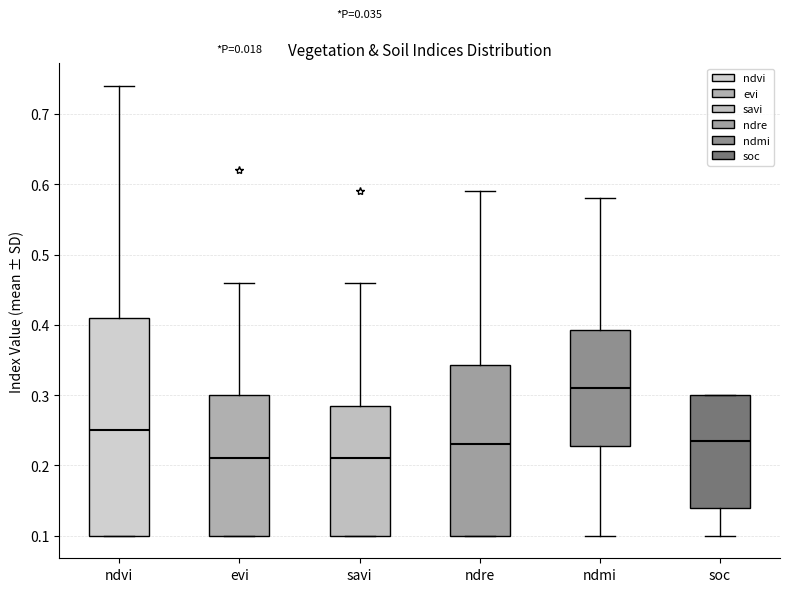

Reading left to right, read every box against the y-axis: the position of its median line, the range the box covers, and the ends of its whiskers. The values are not printed on the chart, so give them approximately, as read against the axis.

ndvi: median 0.25, box 0.10 to 0.41, whiskers 0.10 to 0.74
evi: median 0.21, box 0.10 to 0.30, whiskers 0.10 to 0.46
savi: median 0.21, box 0.10 to 0.29, whiskers 0.10 to 0.46
ndre: median 0.23, box 0.10 to 0.34, whiskers 0.10 to 0.59
ndmi: median 0.31, box 0.23 to 0.39, whiskers 0.10 to 0.58
soc: median 0.24, box 0.14 to 0.30, whiskers 0.10 to 0.30